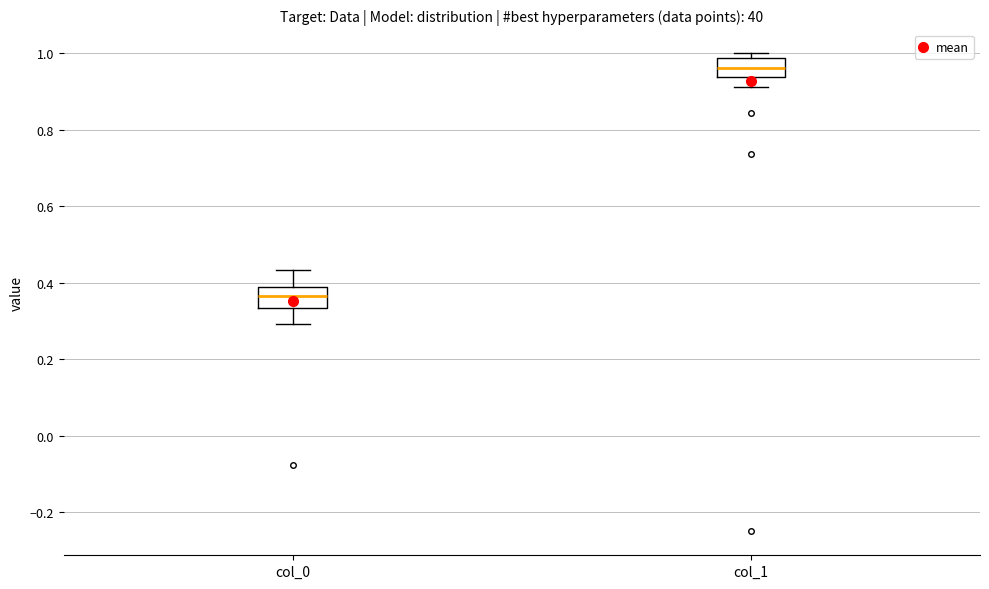

Reading left to right, transcribe this box plot: for each box, give where its median line is, the range the box spans, and where its two whiskers end, as read against the y-axis. The values are not printed on the chart, so give them approximately, as read against the axis.

col_0: median 0.36, box 0.34 to 0.38, whiskers 0.30 to 0.44
col_1: median 0.96, box 0.94 to 0.98, whiskers 0.92 to 1.00